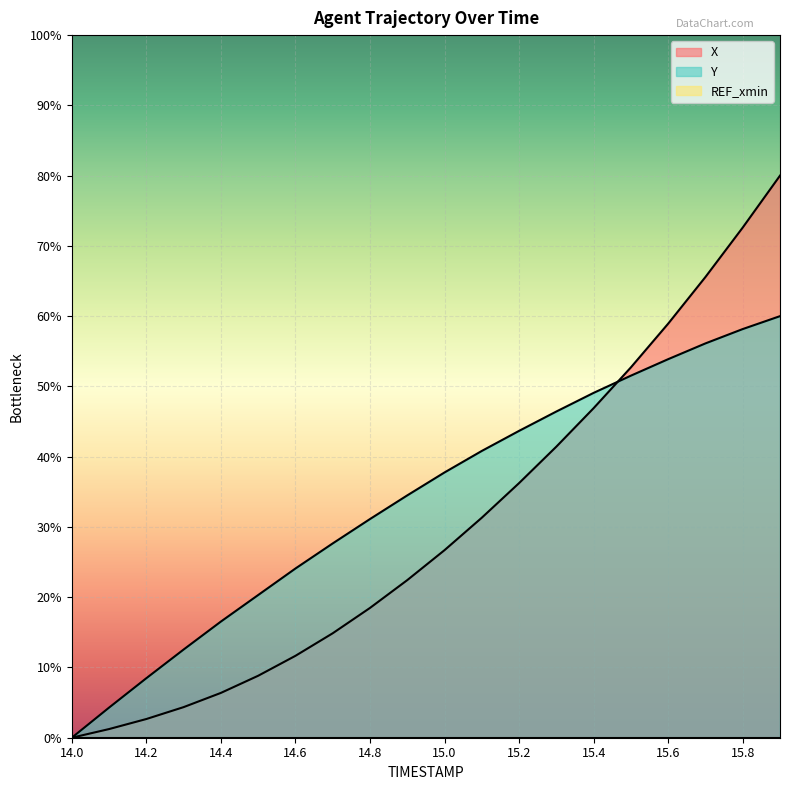

Does the chart display data point markers on the line(s)?

No